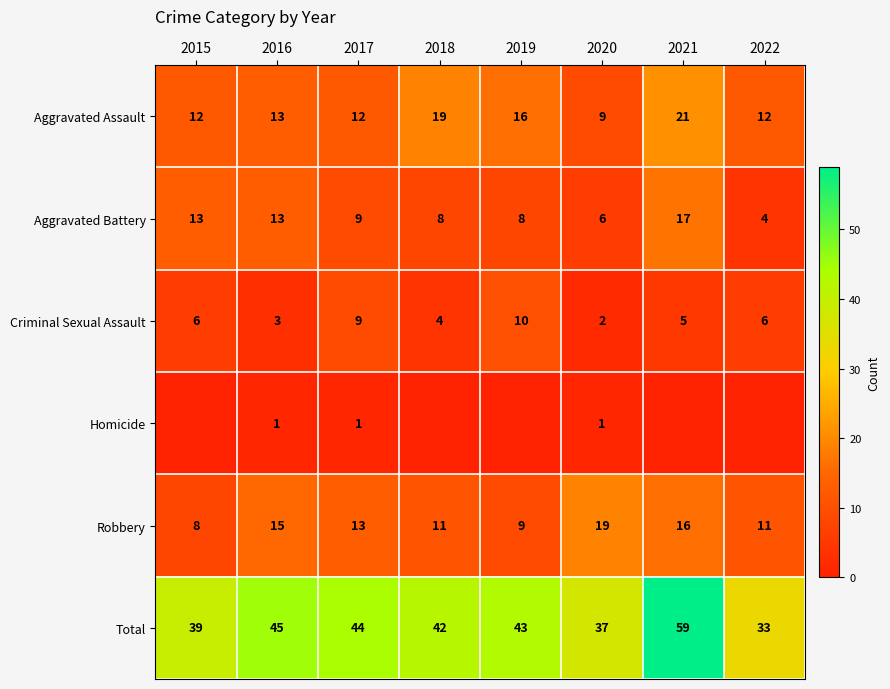

Is the value of Homicide at 2016 greater than the value of Aggravated Assault at 2018?

No